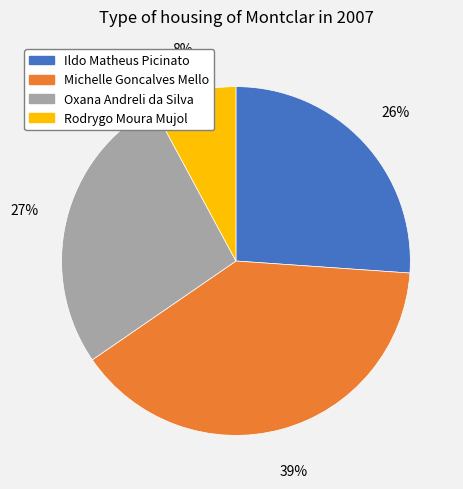

Does Oxana Andreli da Silva account for over 50% of the chart?

No